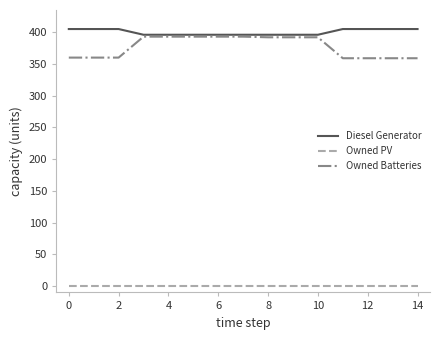

Which series has the widest spread of values?

Owned Batteries